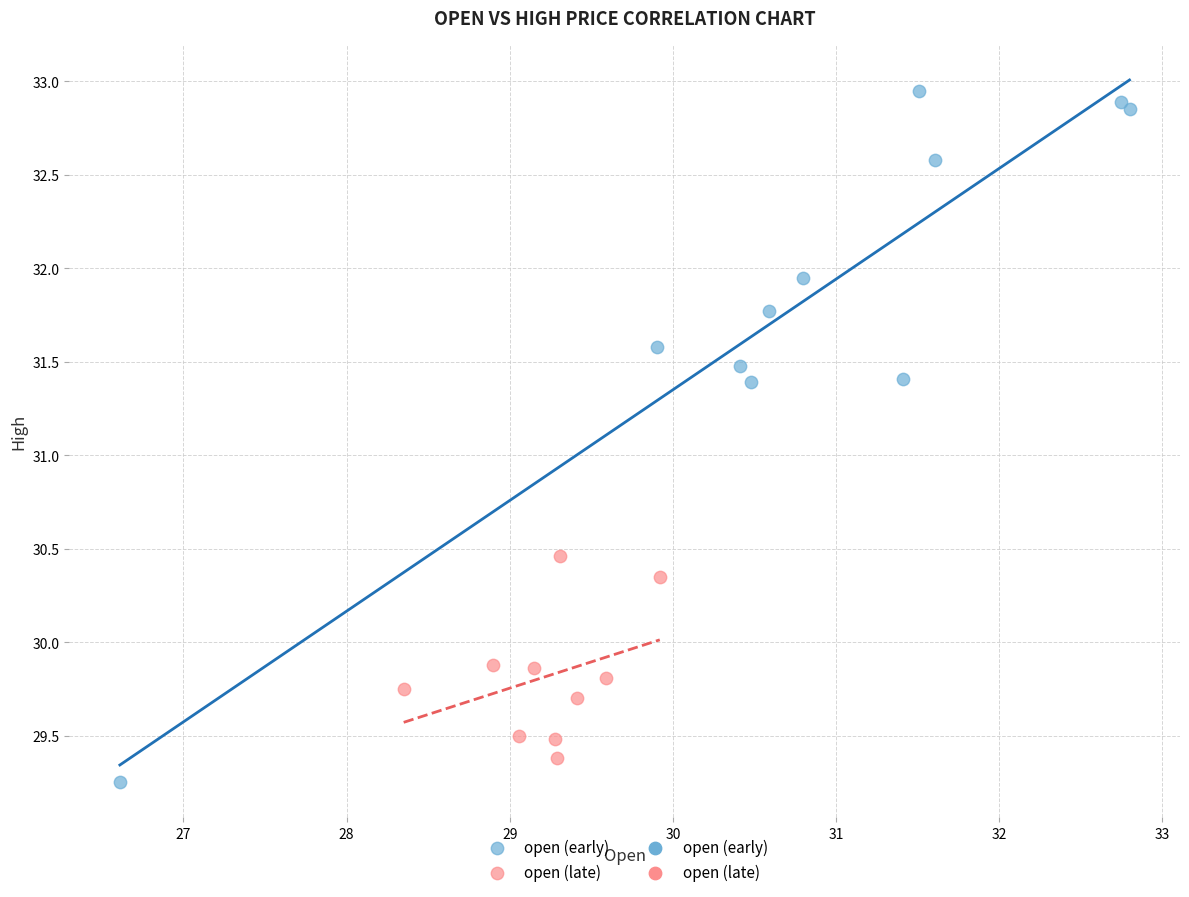

Which series reaches the maximum Y coordinate?

open (early)